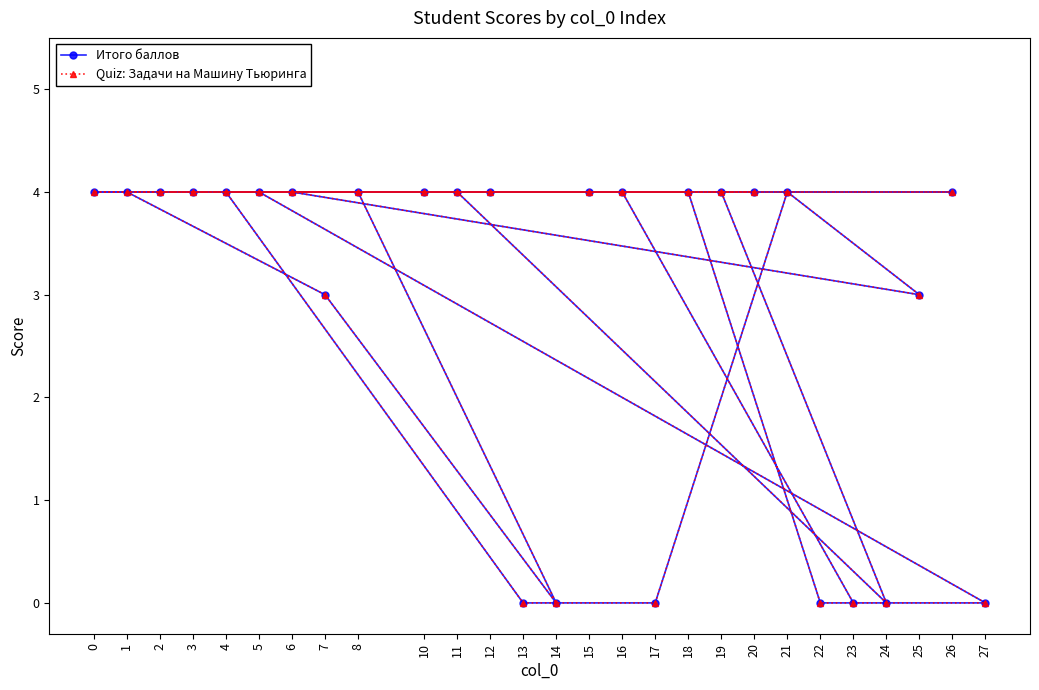

Which category has the highest value in the Quiz: Задачи на Машину Тьюринга series?

15